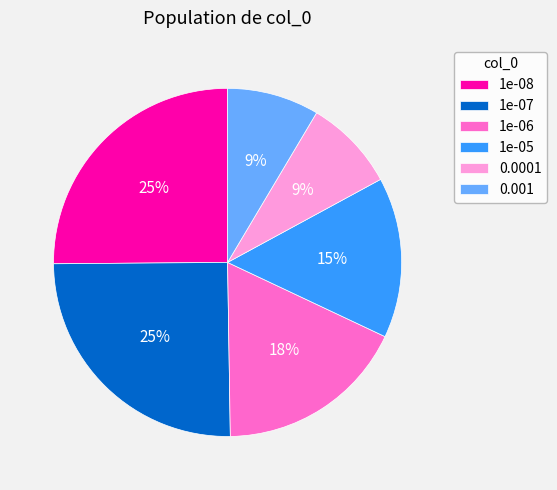

Count the number of slices in the pie.

6